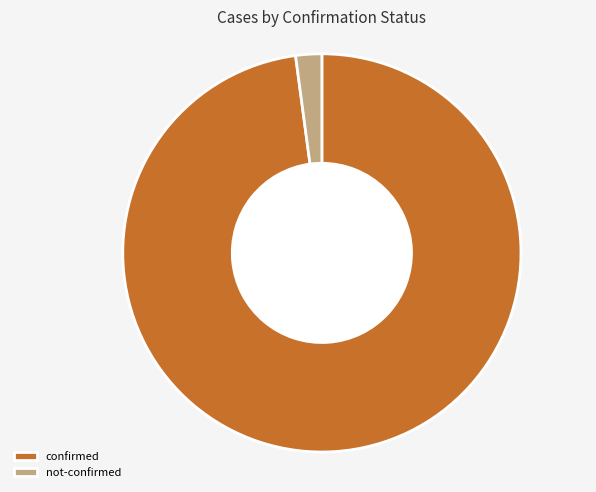

Rank the categories by value from lowest to highest.

not-confirmed, confirmed